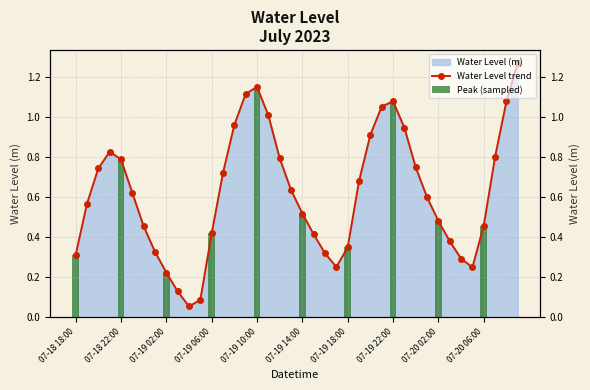

Are the bars grouped side by side (vs. stacked)?

No